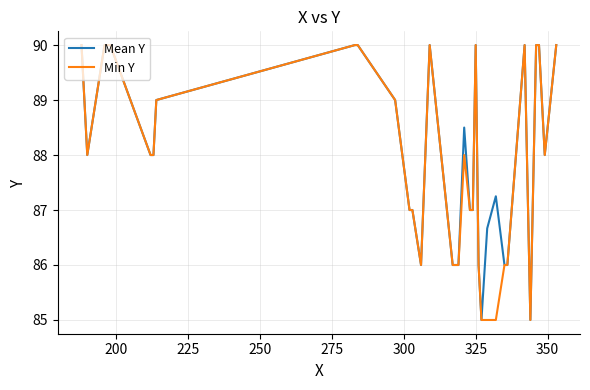

What is the greatest value displayed?

90.0